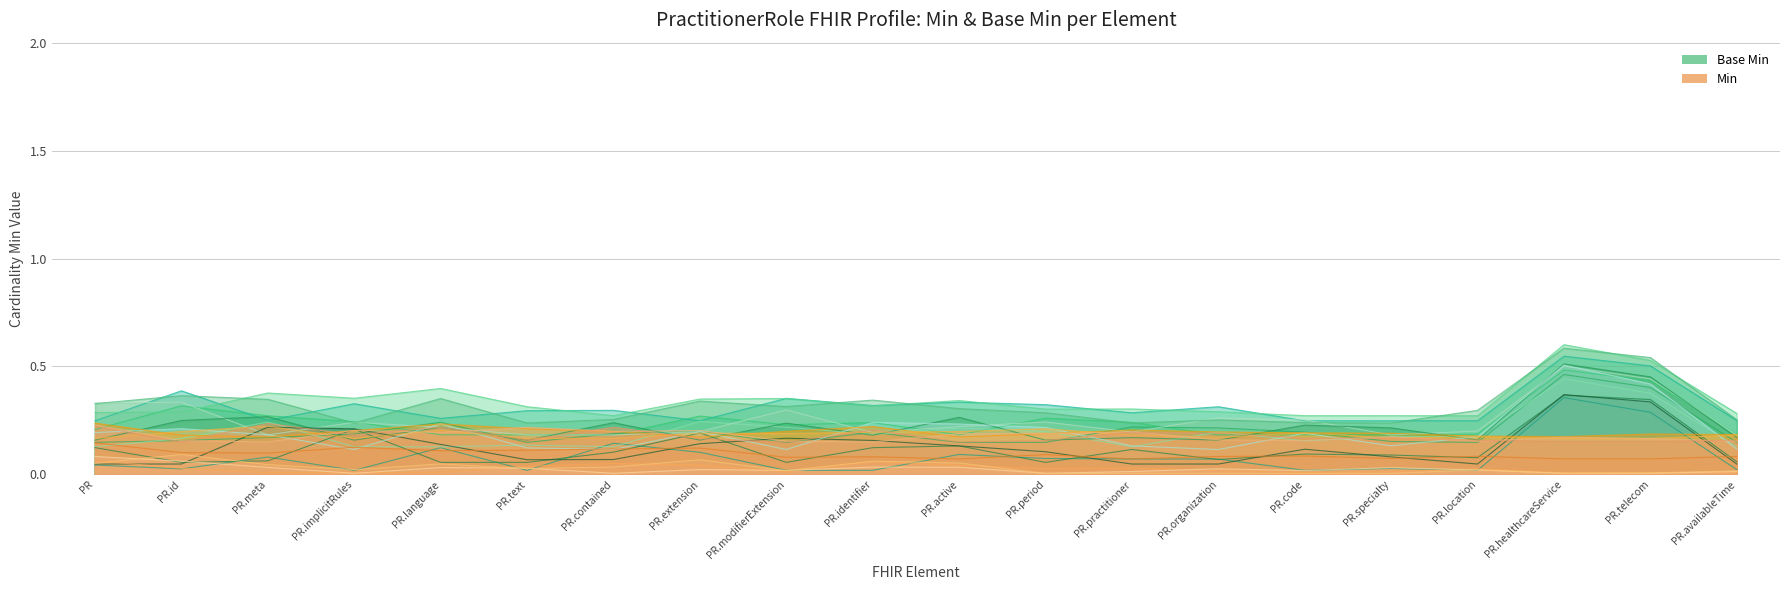

At which category is the sum across all series the highest?

PractitionerRole.healthcareService